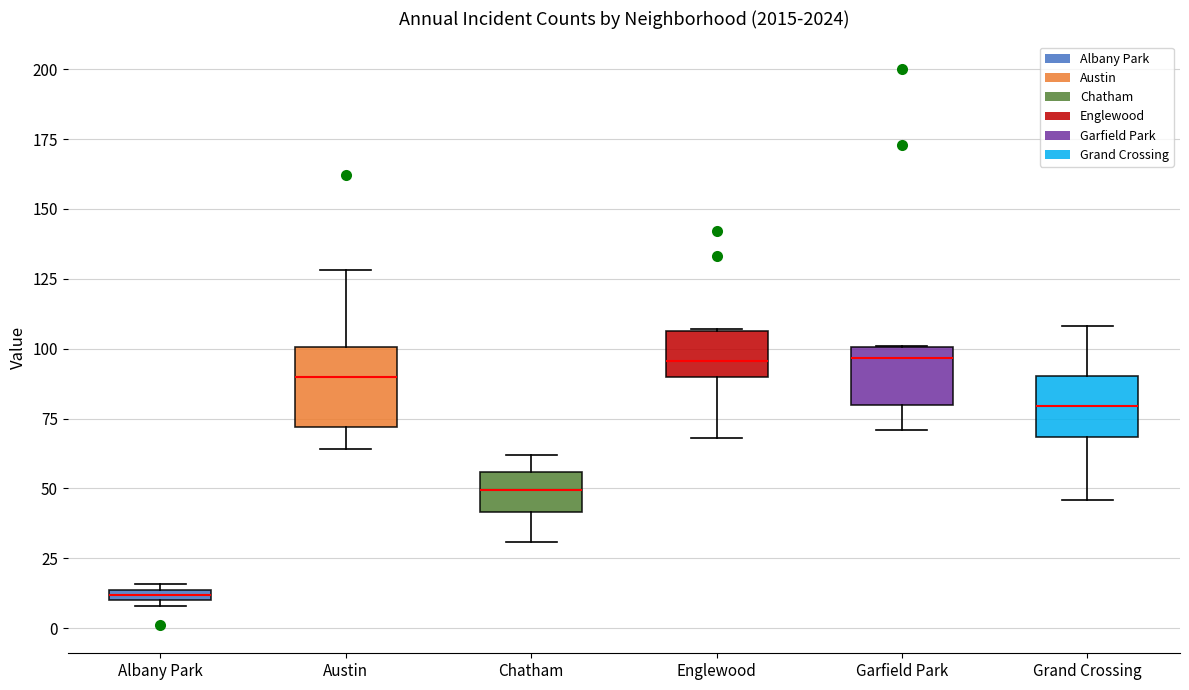

Comparing the boxes themselves (not the whiskers), which one is the tallest?

Austin